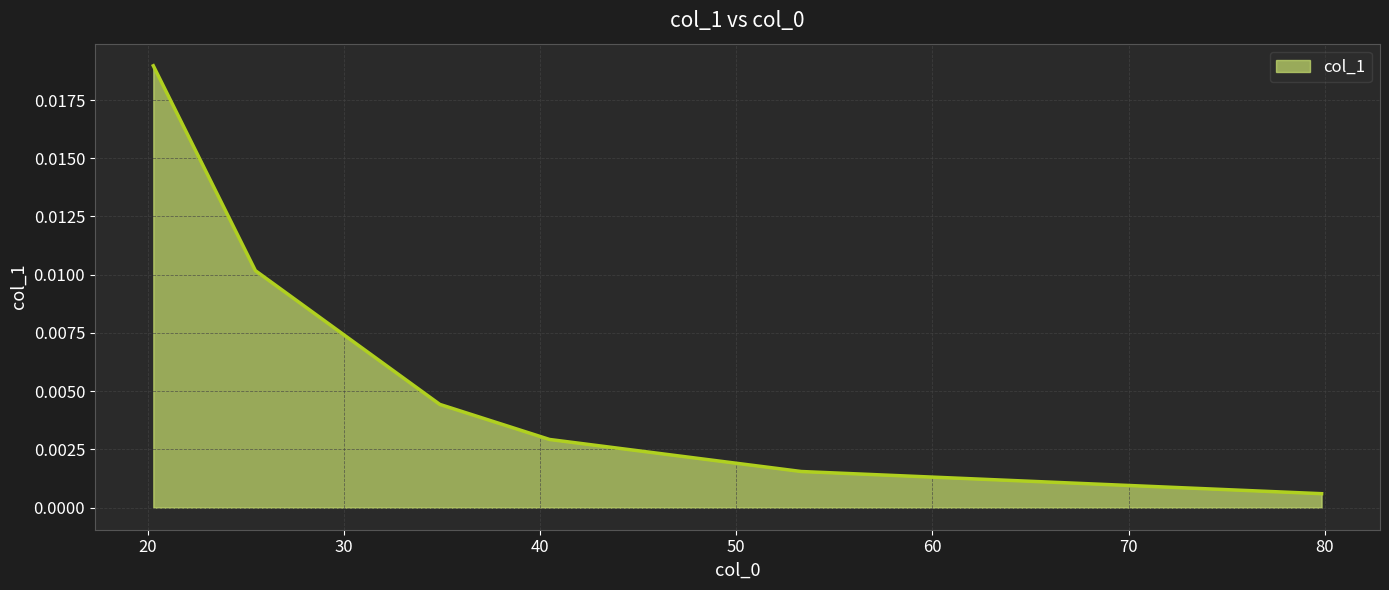

True or false: the data has more than 1 interior local peaks.

False